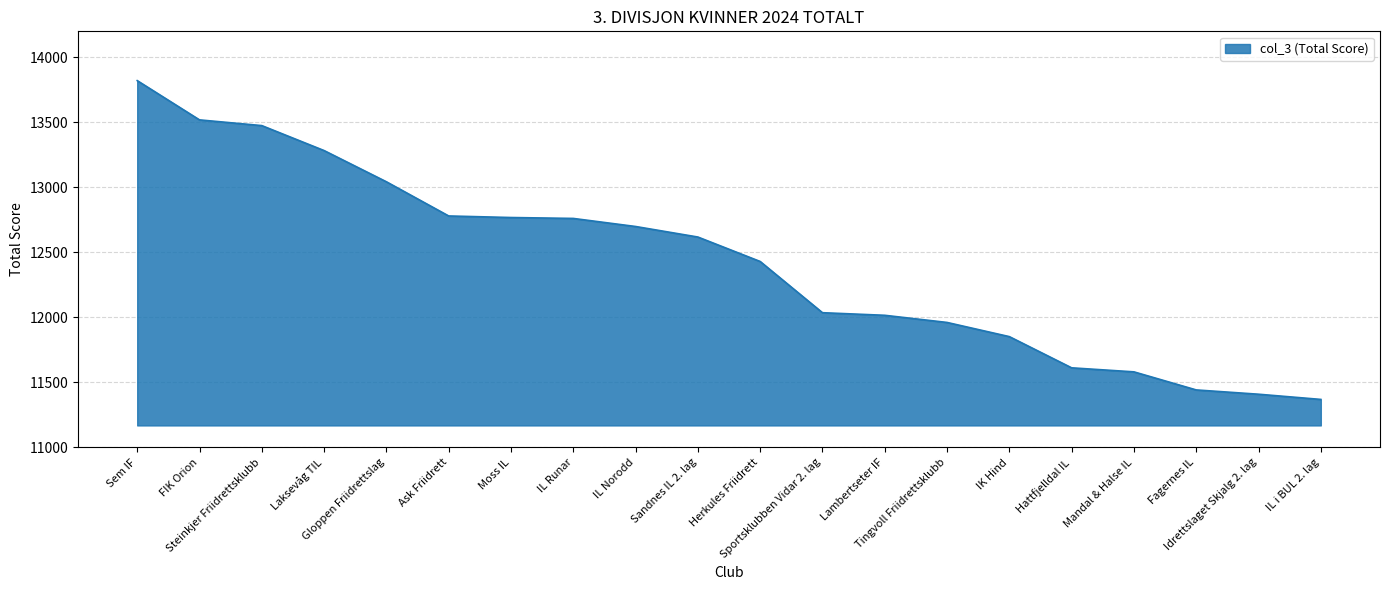

Does the chart have visible grid lines?

Yes